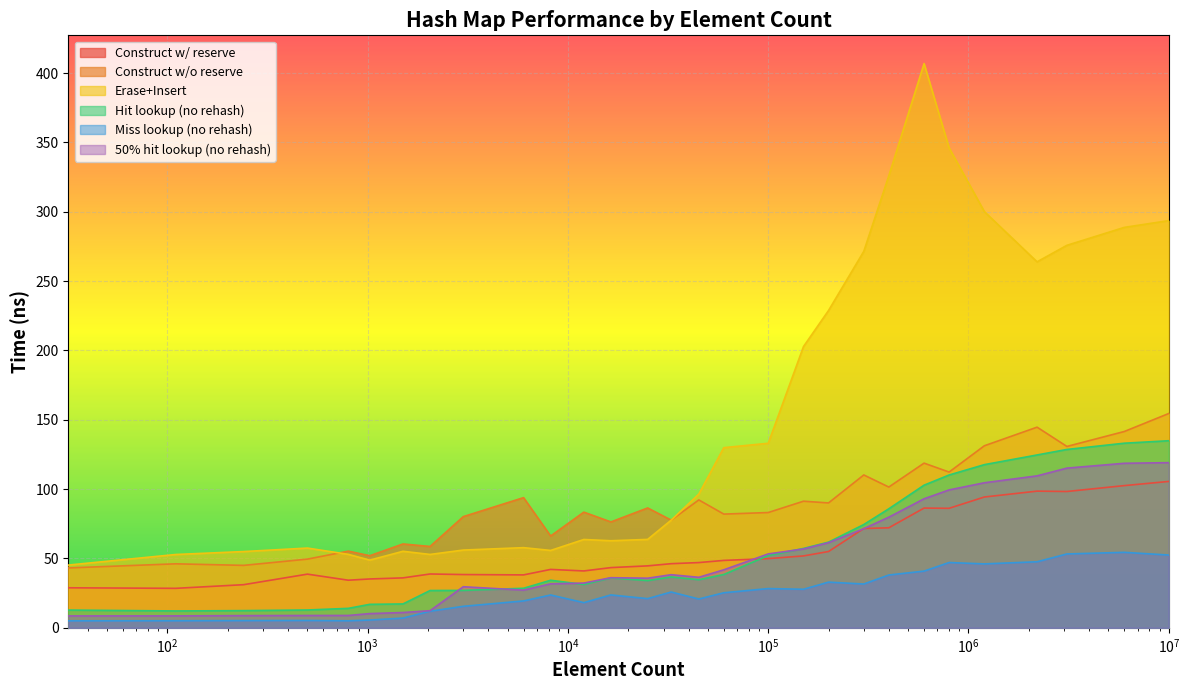

True or false: avg_erase_insert_ns and avg_hit_without_rehash_lookup_ns cross at least once.

False